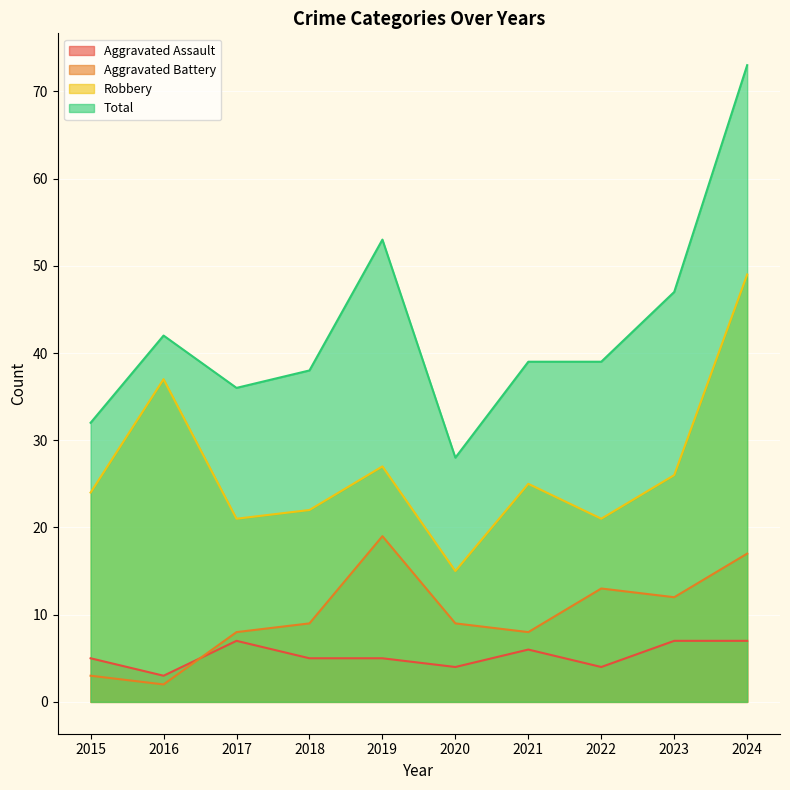

What is the value of the Aggravated Battery point at the 7th from the left?

8